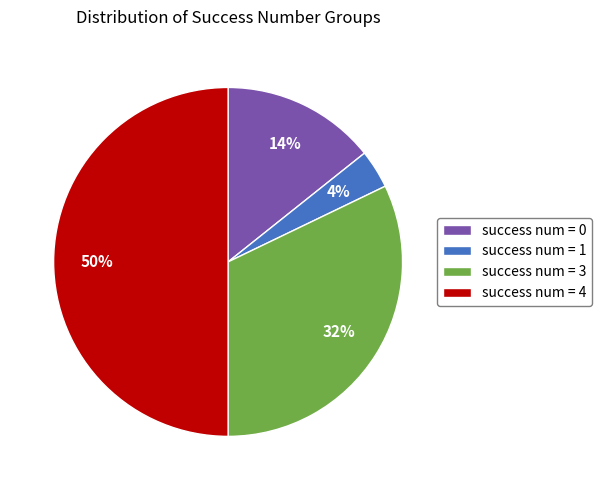

Which category has the smallest portion of the pie?

success num = 1